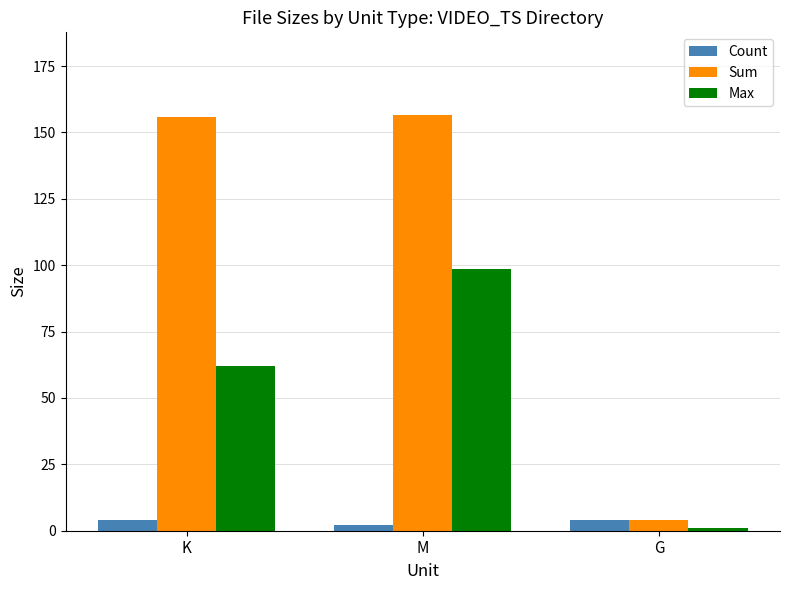

What is the spread (max minus min) of values at G?

3.0